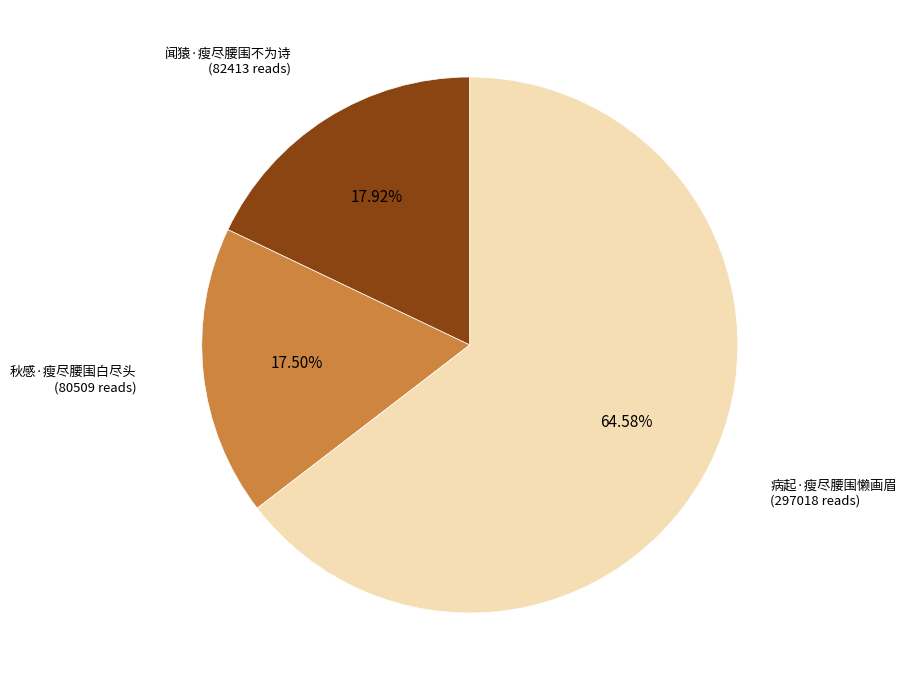

Does any single category account for the majority?

Yes